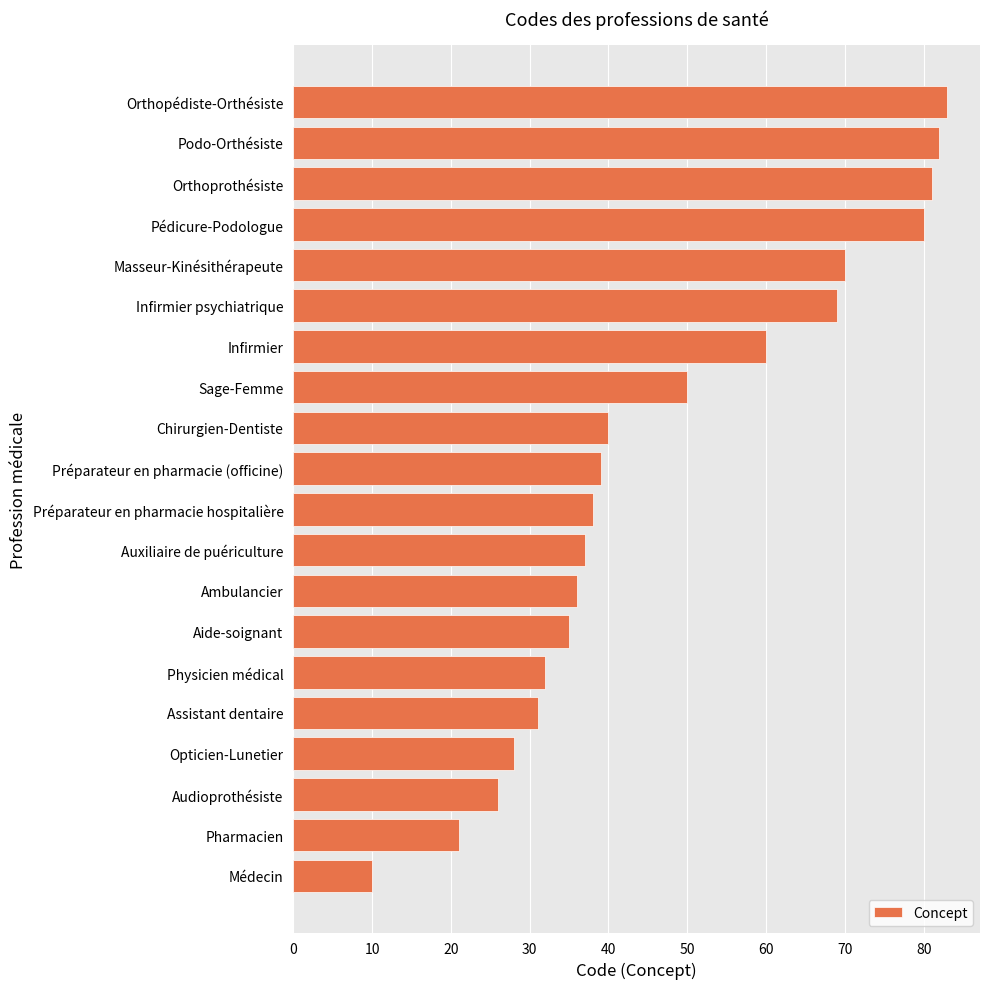

At which category does the chart reach its peak across all series?

Orthopédiste-Orthésiste